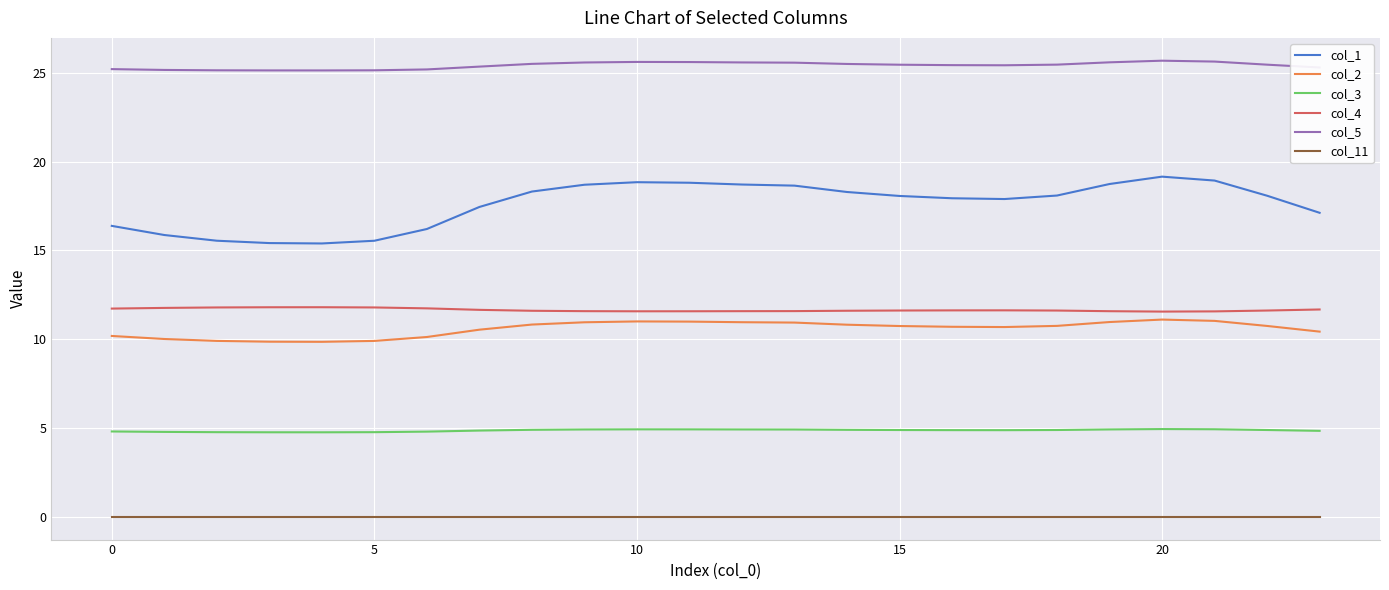

At how many categories does at least one series exceed 15?

24